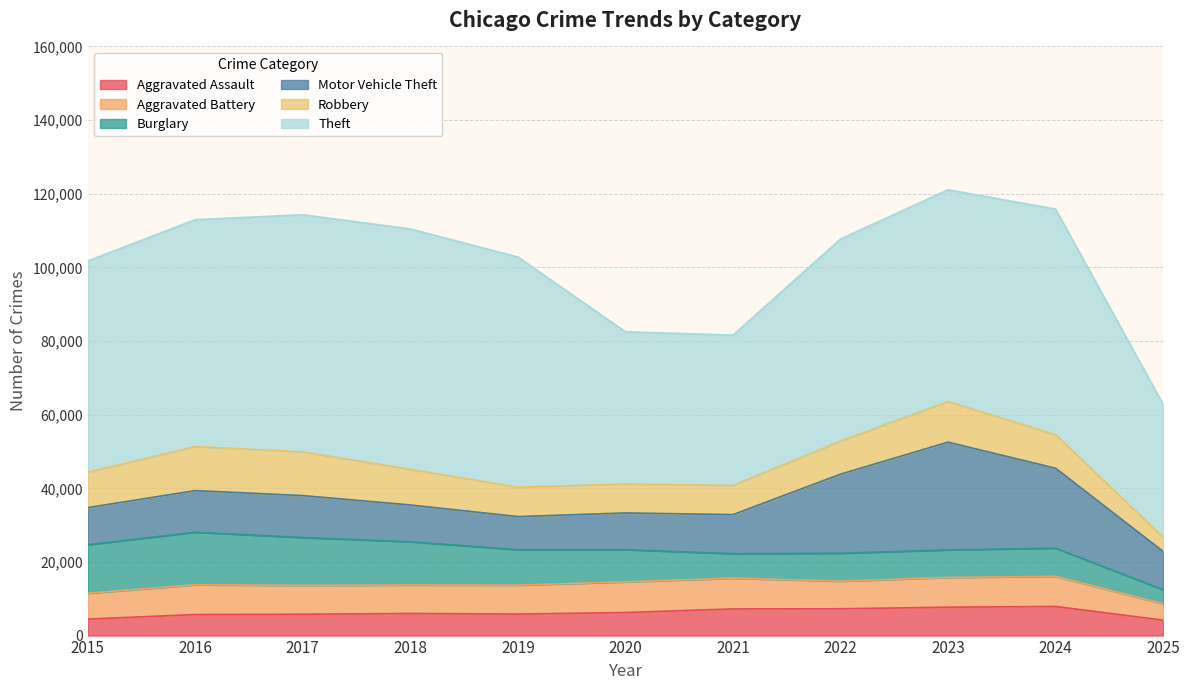

Is the value of Aggravated Battery at 2020 greater than the value of Burglary at 2015?

No